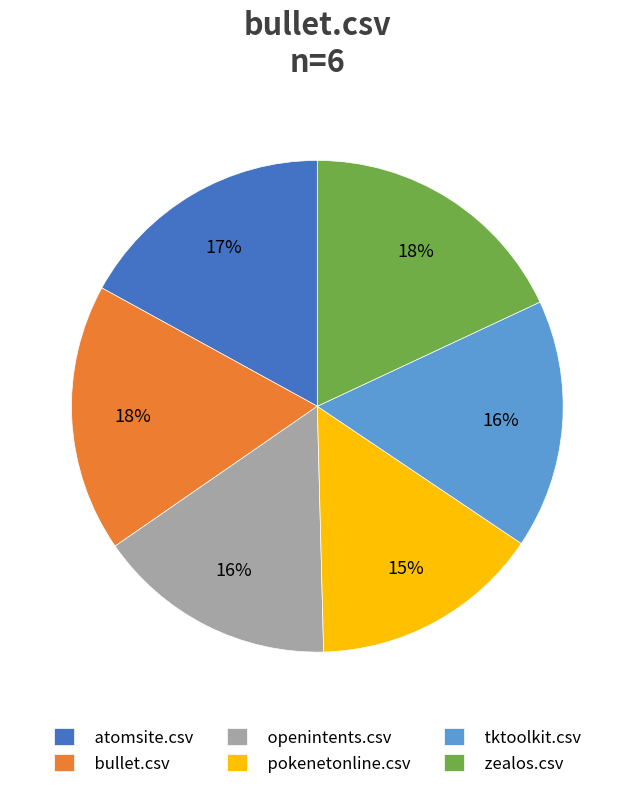

Is there any slice that represents more than half of the pie?

No